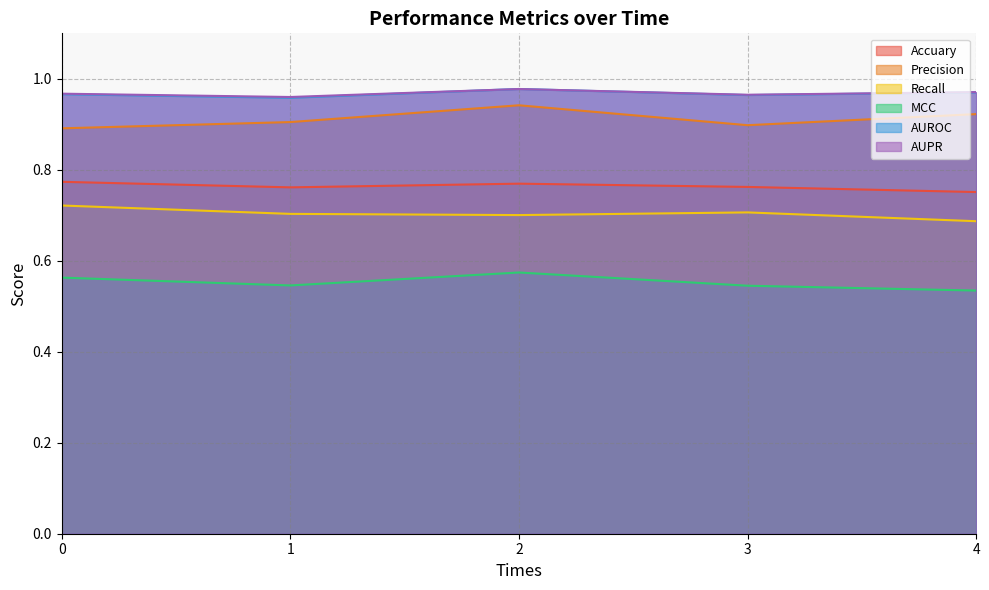

What is the total value across all series at 2?

4.9